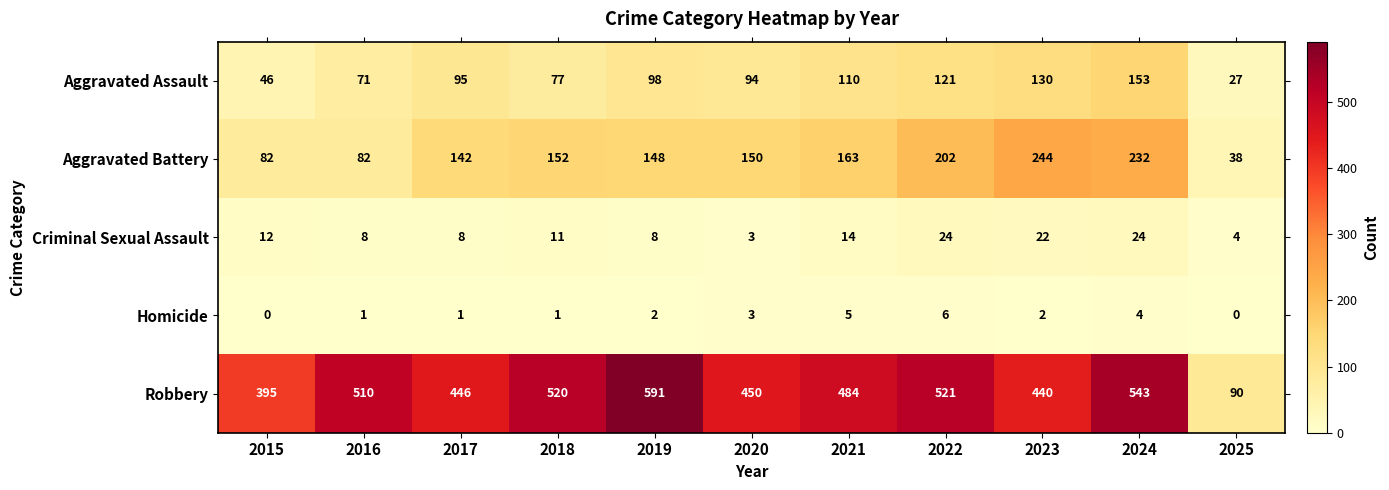

At which label is Robbery closest to 340?

2015